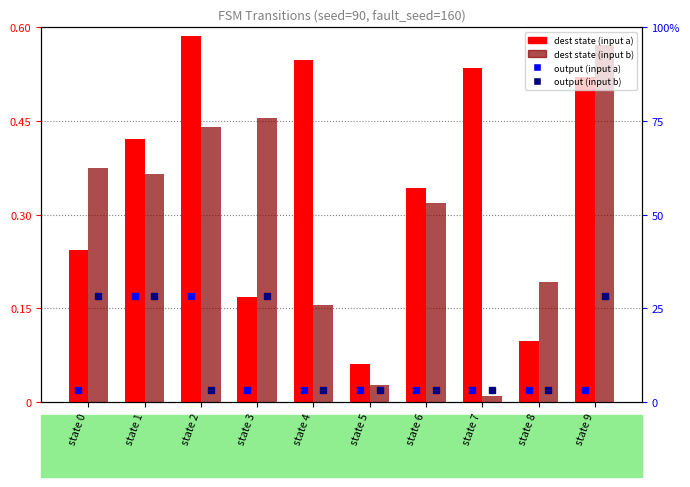

What is the sum of all dest state (input b) values?

2.9